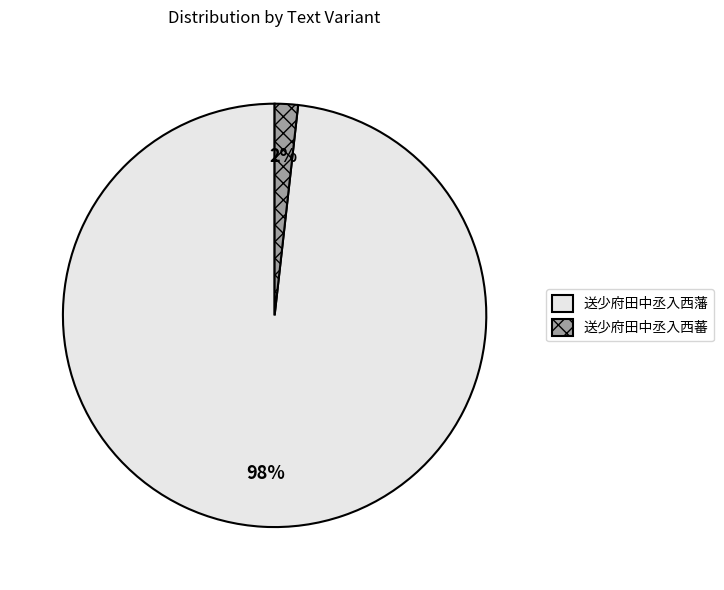

Which category has the smallest portion of the pie?

送少府田中丞入西蕃